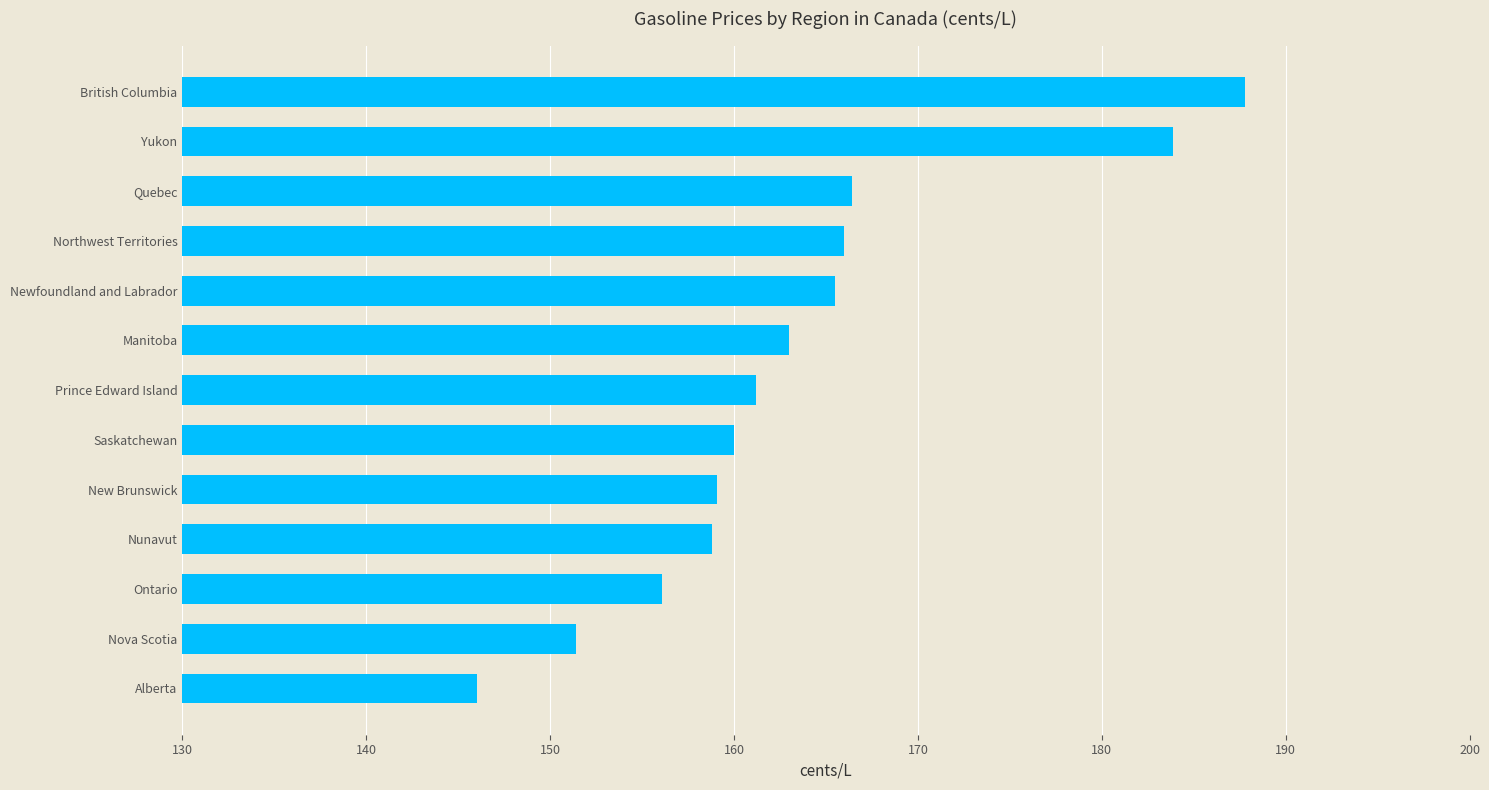

The value at Yukon is 183.9. True or false?

True